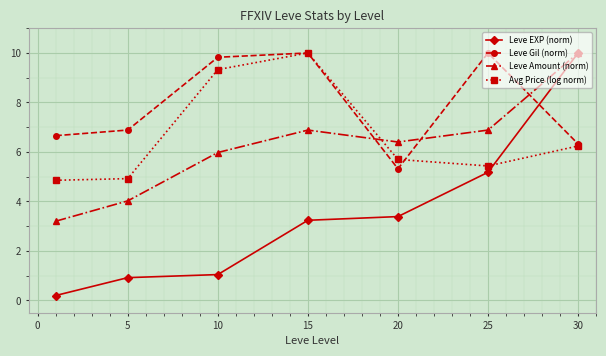

Which series has the widest spread of values?

Leve EXP (norm)